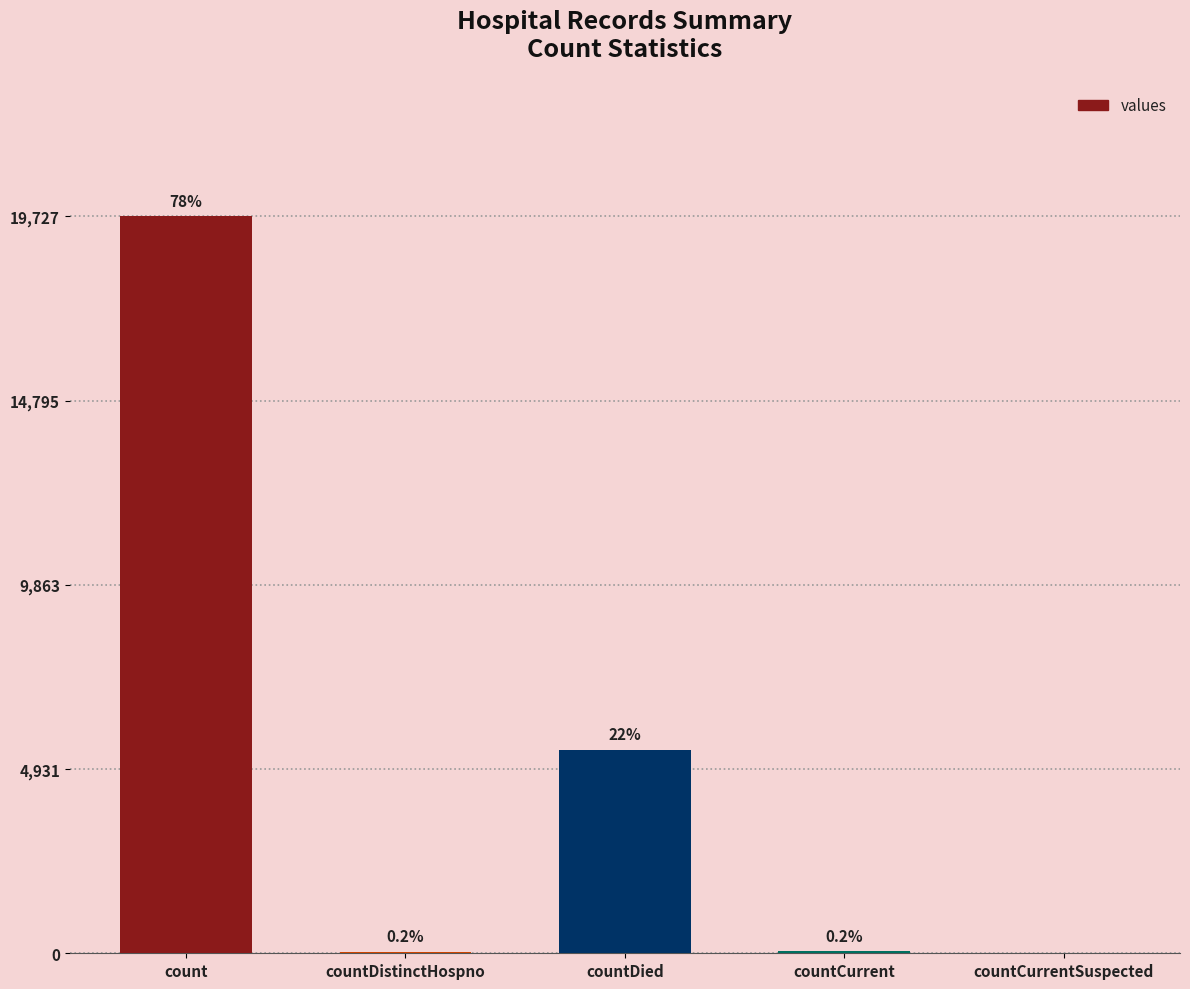

Are the bars horizontal?

No